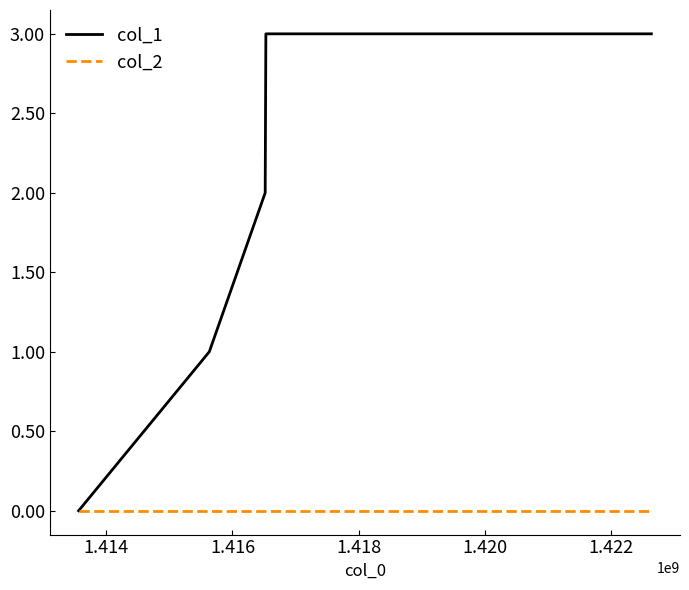

How many col_1 values are between 1 and 3?

4